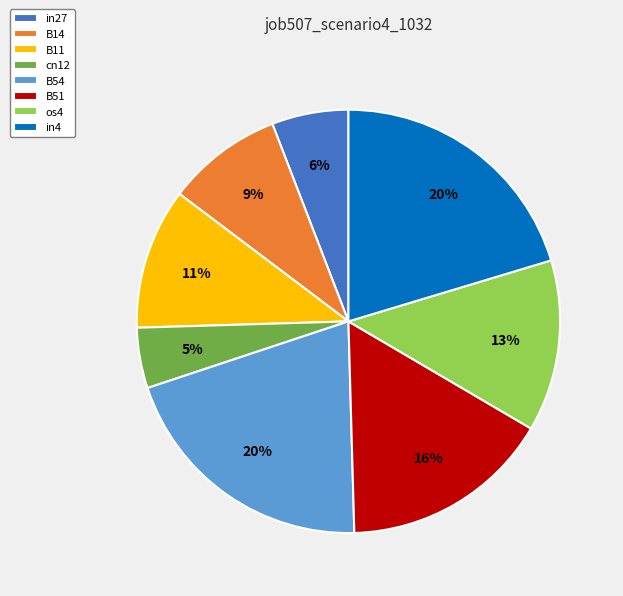

Approximately how many times larger is the value at B11 compared to B51?

0.7